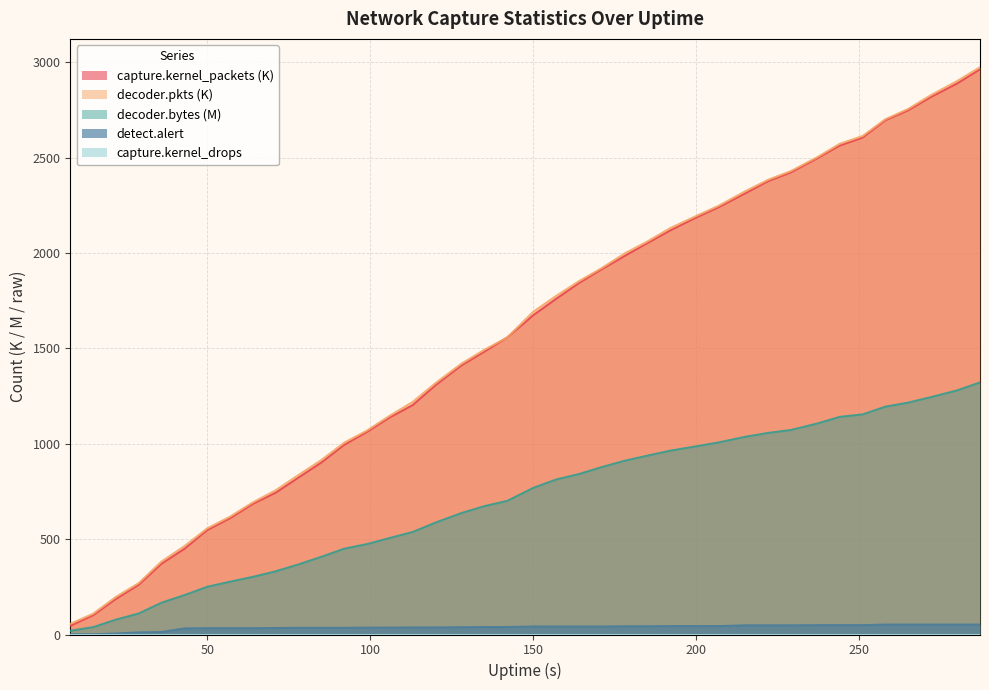

The value of detect.alert at 135 is 39.0. True or false?

True